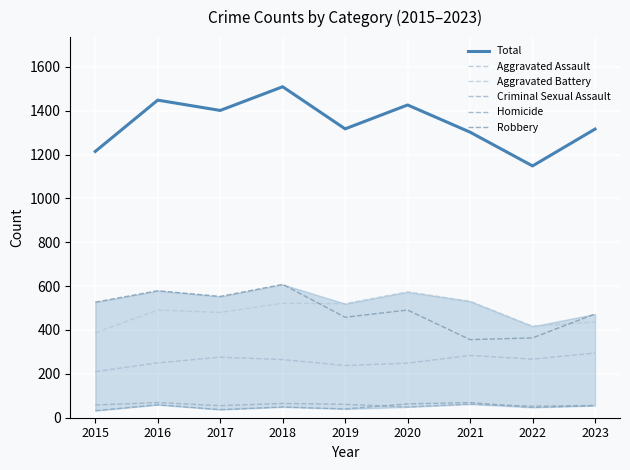

Between 2018 and 2016, which is larger?

2018